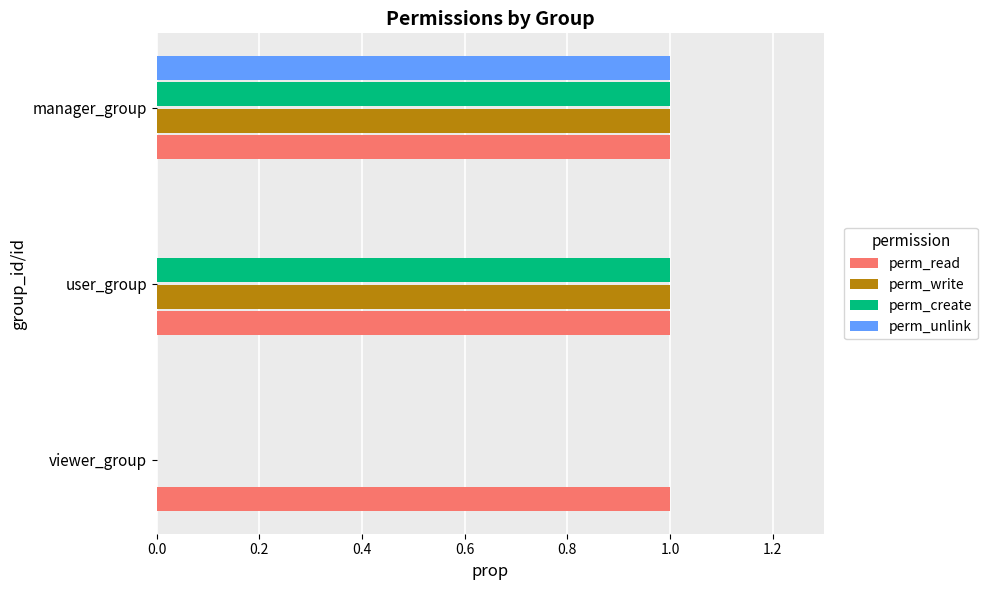

True or false: perm_read has a value of 1 at manager_group.

True